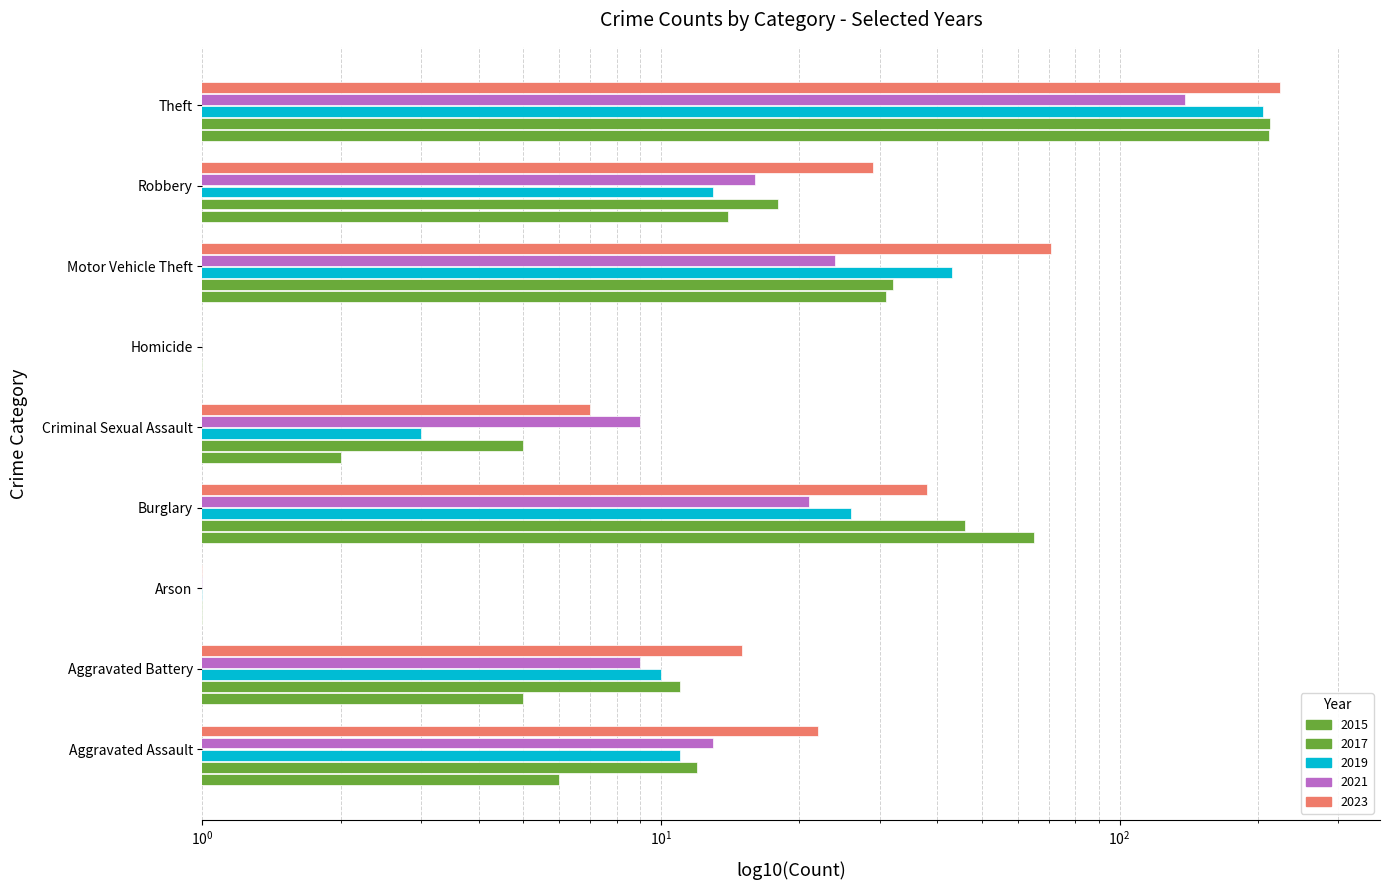

What position from the right is Aggravated Battery?

8